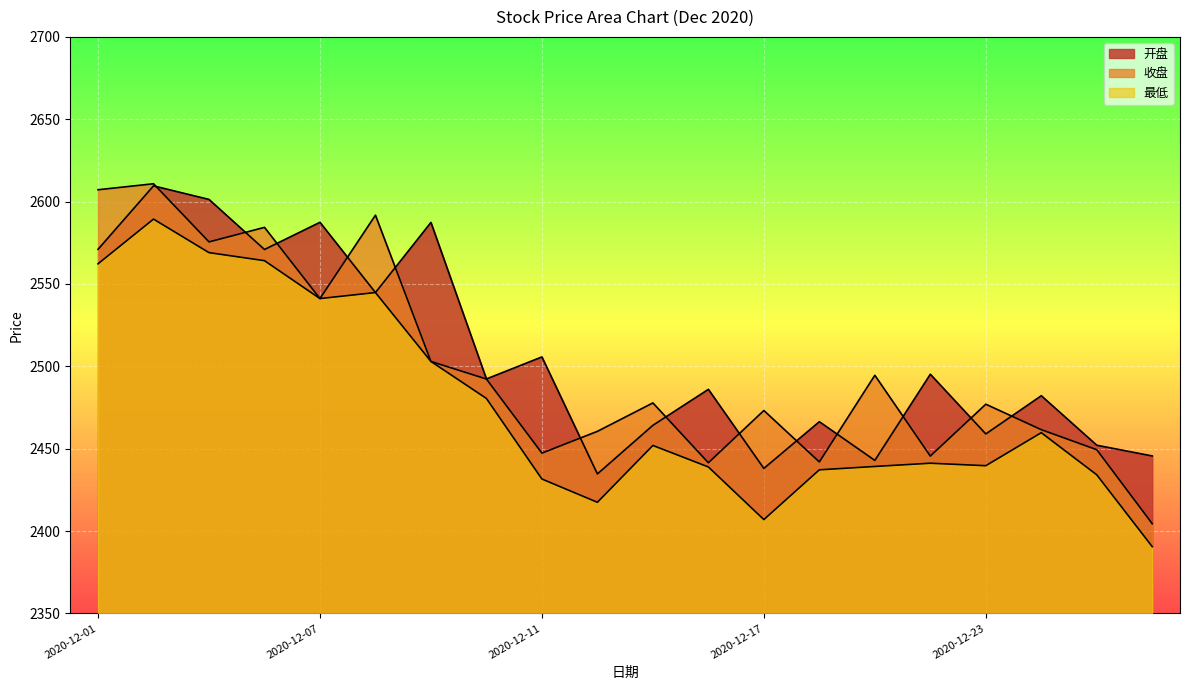

Reading left to right, transcribe all the data shown in this chart.

开盘: 2020-12-01=2571.0	2020-12-02=2609.6	2020-12-03=2601.3	2020-12-04=2570.9	2020-12-07=2587.4	2020-12-08=2544.8	2020-12-09=2587.4	2020-12-10=2492.3	2020-12-11=2505.7	2020-12-14=2434.7	2020-12-15=2464.2	2020-12-16=2486.0	2020-12-17=2438.0	2020-12-18=2466.4	2020-12-21=2442.9	2020-12-22=2495.2	2020-12-23=2459.0	2020-12-24=2482.2	2020-12-25=2452.1	2020-12-28=2445.6
收盘: 2020-12-01=2607.2	2020-12-02=2610.8	2020-12-03=2575.5	2020-12-04=2584.4	2020-12-07=2541.1	2020-12-08=2591.8	2020-12-09=2503.0	2020-12-10=2492.3	2020-12-11=2447.3	2020-12-14=2460.5	2020-12-15=2477.8	2020-12-16=2441.5	2020-12-17=2473.2	2020-12-18=2442.0	2020-12-21=2494.6	2020-12-22=2445.5	2020-12-23=2477.0	2020-12-24=2461.6	2020-12-25=2449.4	2020-12-28=2404.4
最低: 2020-12-01=2562.2	2020-12-02=2589.4	2020-12-03=2569.0	2020-12-04=2564.2	2020-12-07=2541.1	2020-12-08=2544.8	2020-12-09=2503.0	2020-12-10=2480.5	2020-12-11=2431.6	2020-12-14=2417.5	2020-12-15=2452.0	2020-12-16=2438.9	2020-12-17=2407.0	2020-12-18=2437.2	2020-12-21=2439.2	2020-12-22=2441.2	2020-12-23=2439.7	2020-12-24=2459.7	2020-12-25=2434.2	2020-12-28=2390.5